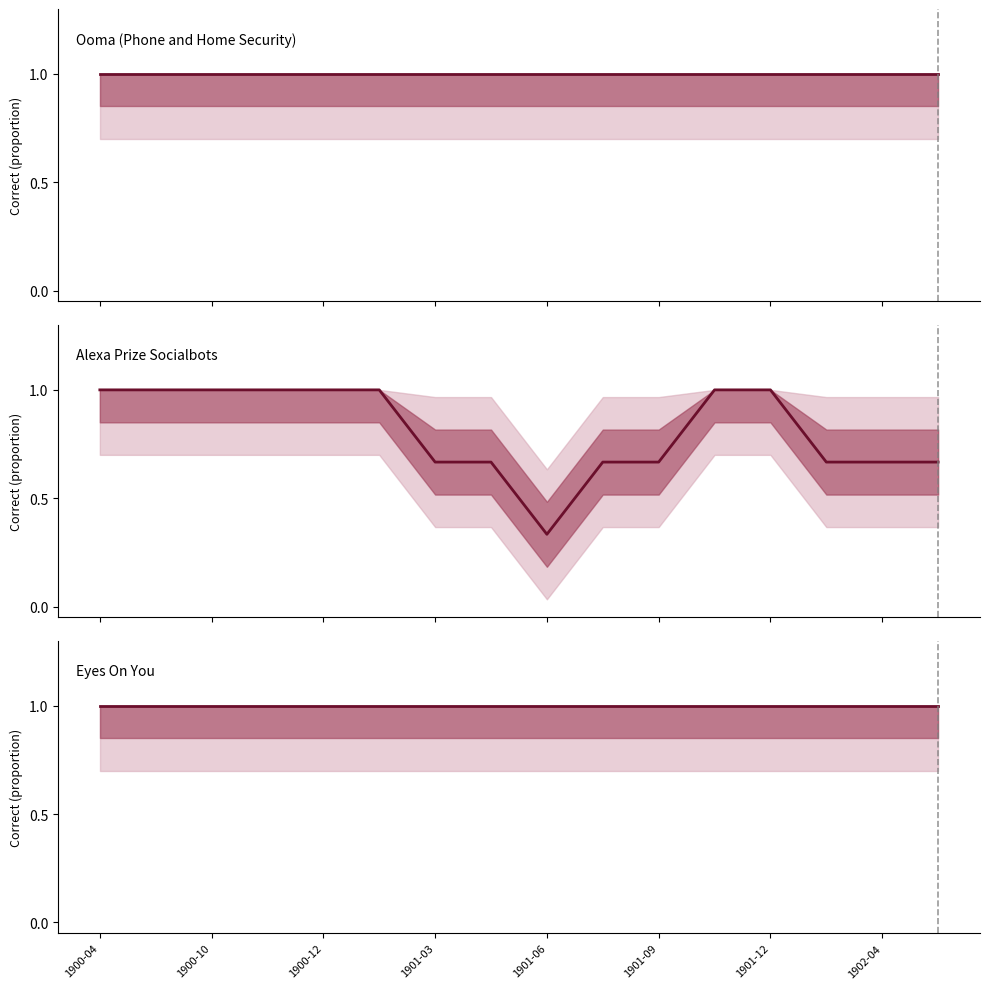

Where is Ooma (Phone and Home Security) nearest to the value 1?

1900-04